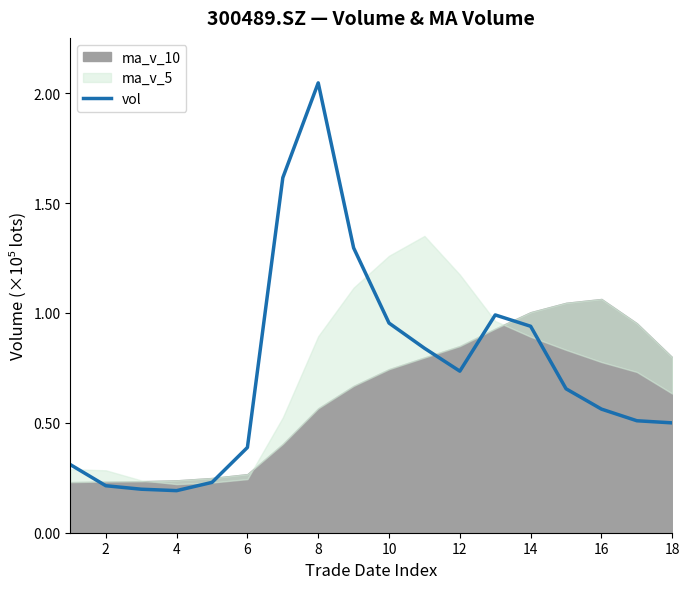

What is the difference between the maximum and second lowest values?

1.8